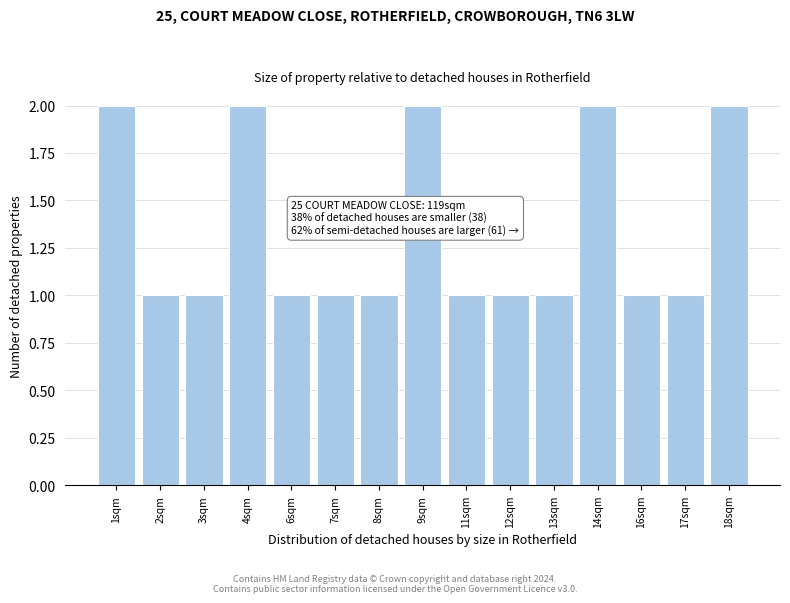

Reading left to right, list all the values displayed in this chart.

1sqm=2	2sqm=1	3sqm=1	4sqm=2	6sqm=1	7sqm=1	8sqm=1	9sqm=2	11sqm=1	12sqm=1	13sqm=1	14sqm=2	16sqm=1	17sqm=1	18sqm=2